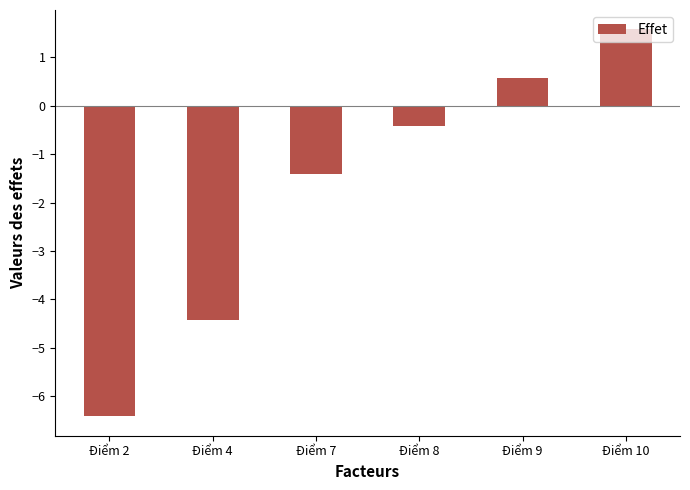

How many data points does each series have?

6